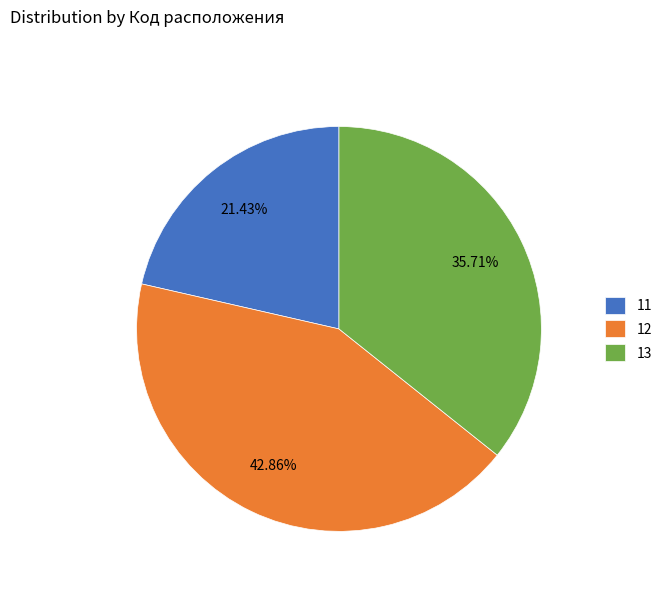

What percentage is the 11 slice, to the nearest percent?

21%